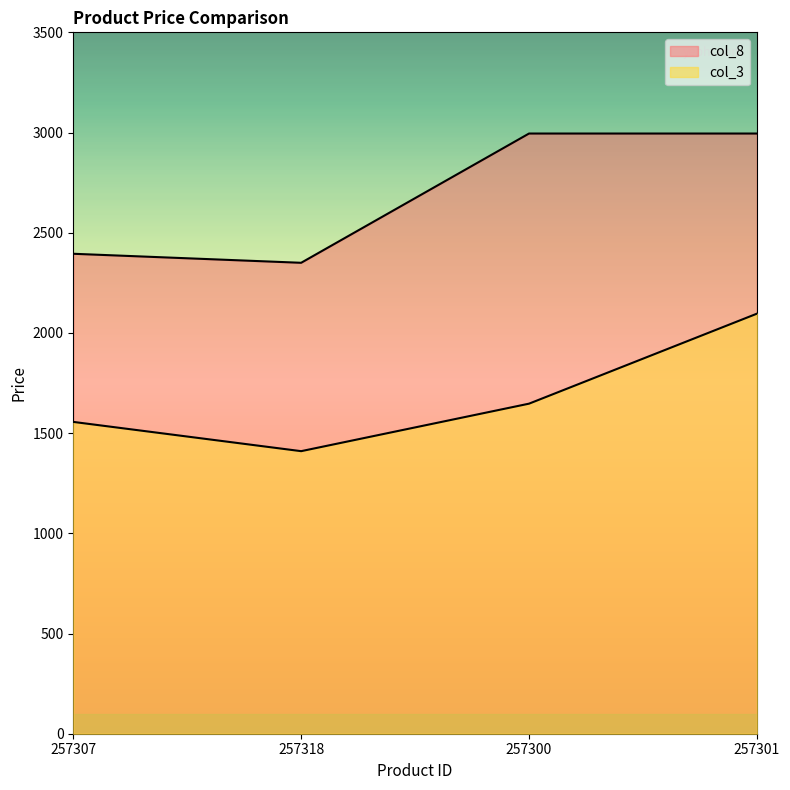

True or false: col_3 and col_8 cross at least once.

False